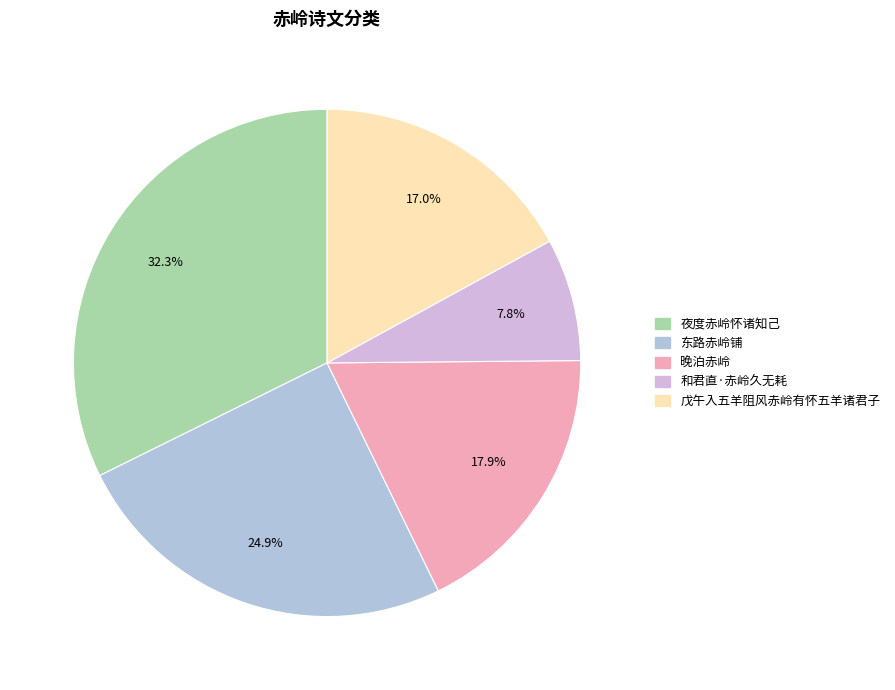

What portion of the pie excludes 晚泊赤岭?

82.1%